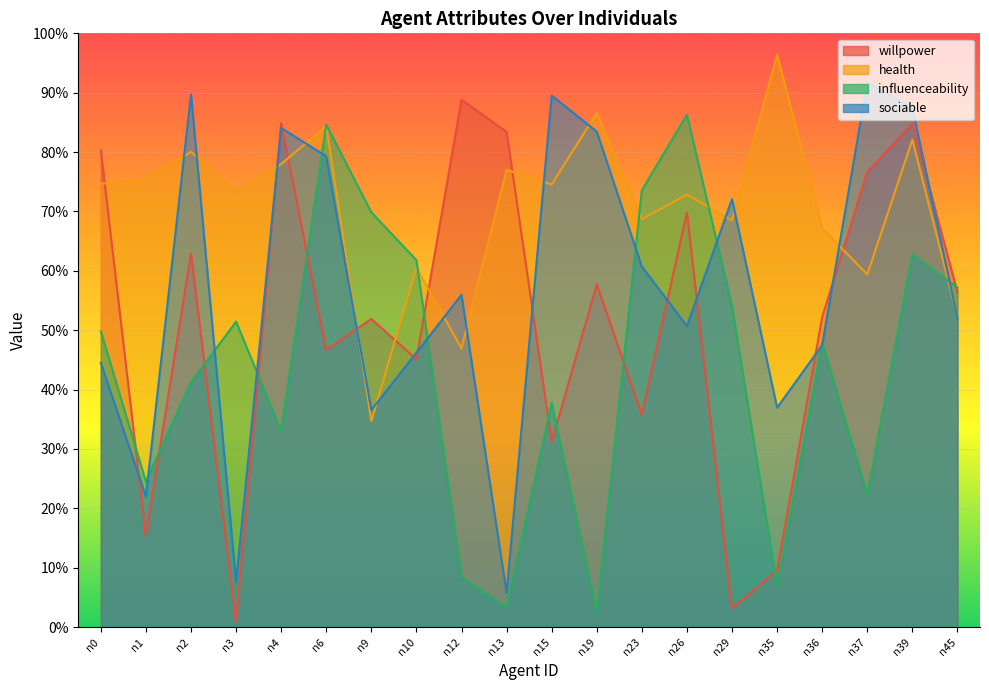

At how many categories does at least one series exceed 0?

20